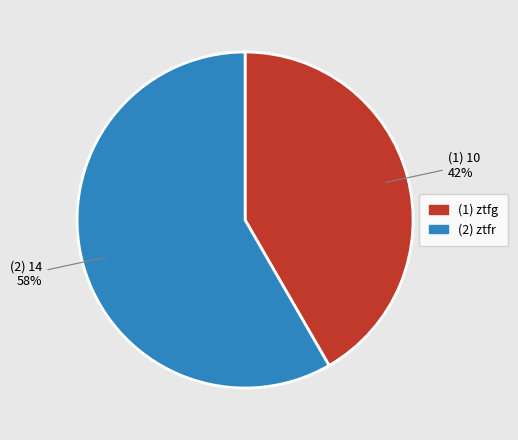

Does any single category account for the majority?

Yes